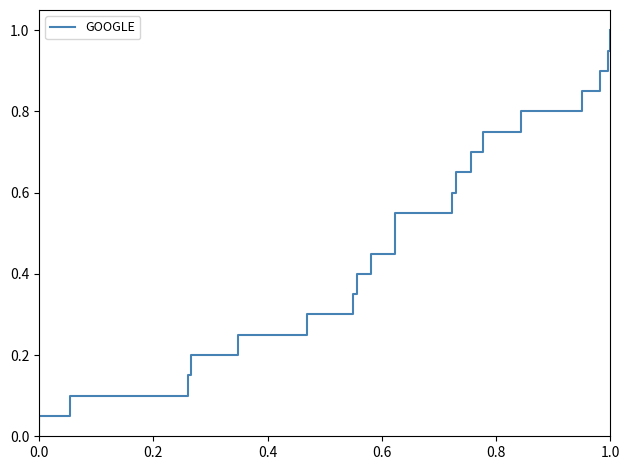

The value at 13 is 0.2. True or false?

False